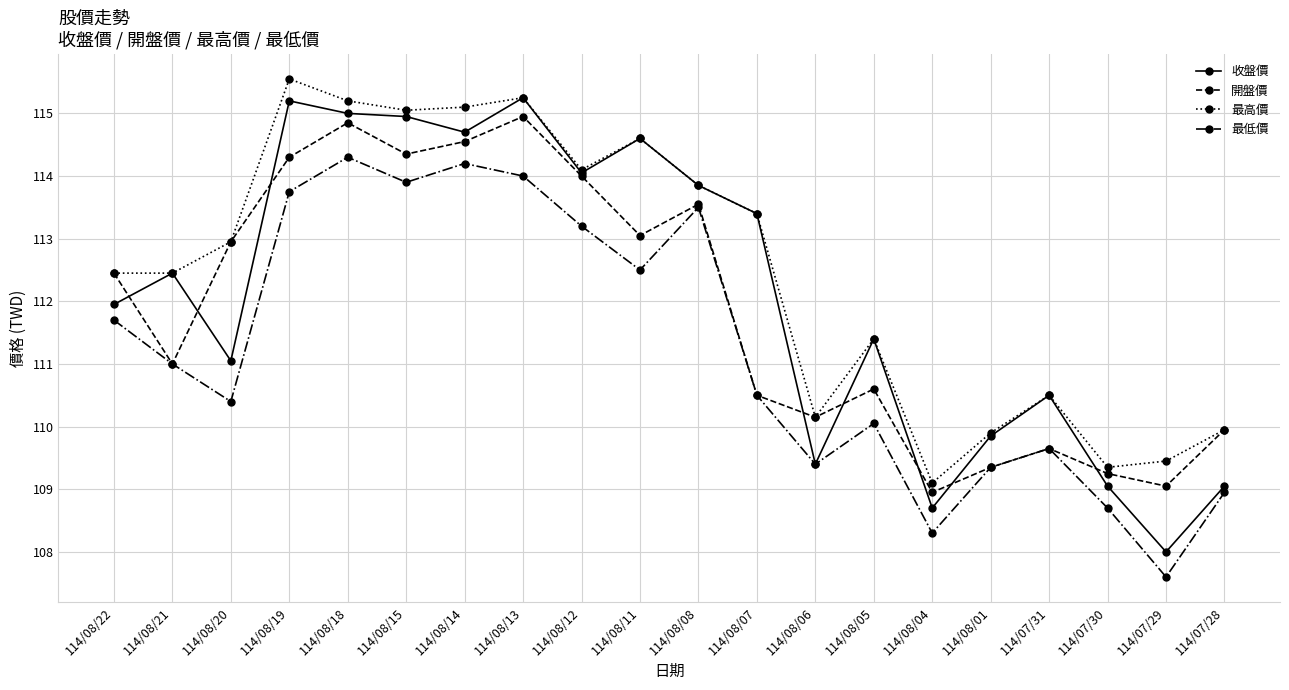

What is the total value across all series at 114/08/20?

447.4